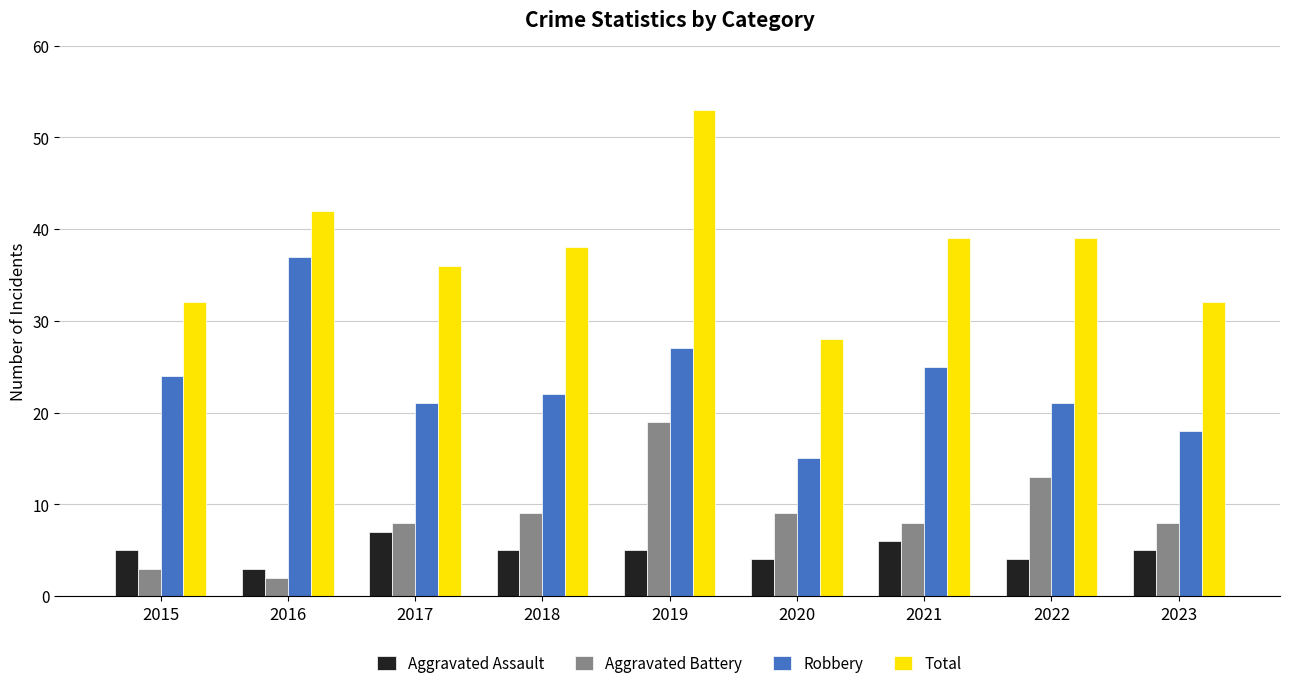

What are all the series names shown in the legend?

Aggravated Assault, Aggravated Battery, Robbery, Total